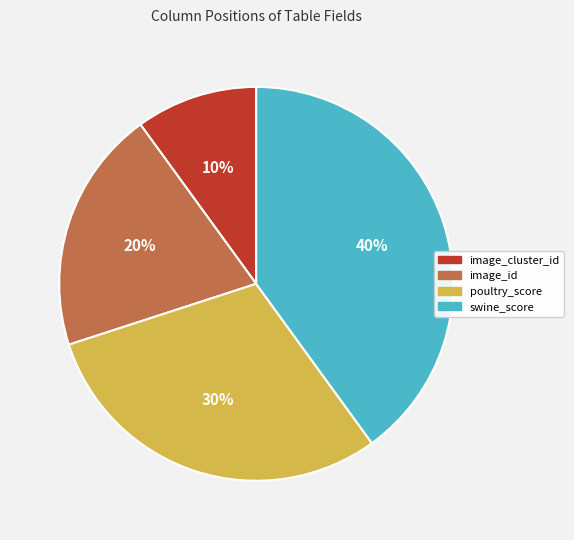

Which category has the smallest portion of the pie?

image_cluster_id